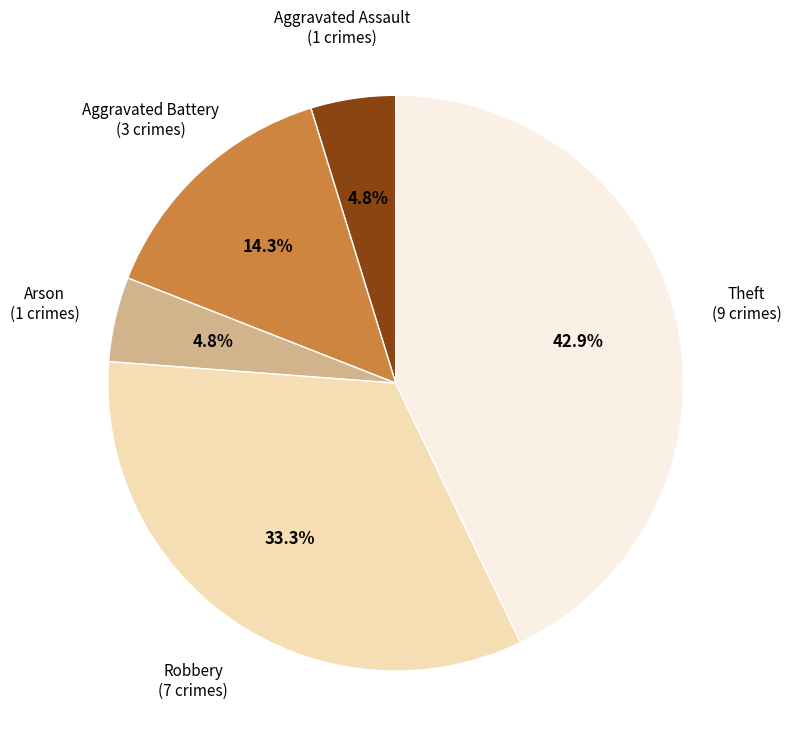

Is there a majority slice in this chart?

No